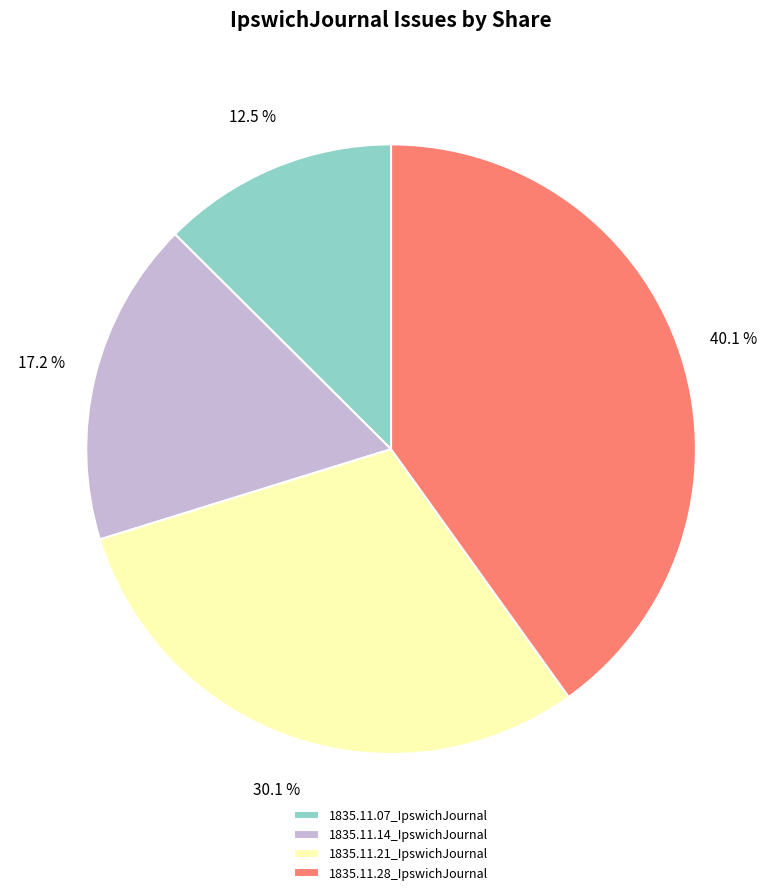

Do 1835.11.07_IpswichJournal and 1835.11.28_IpswichJournal together represent more than half of the pie?

Yes